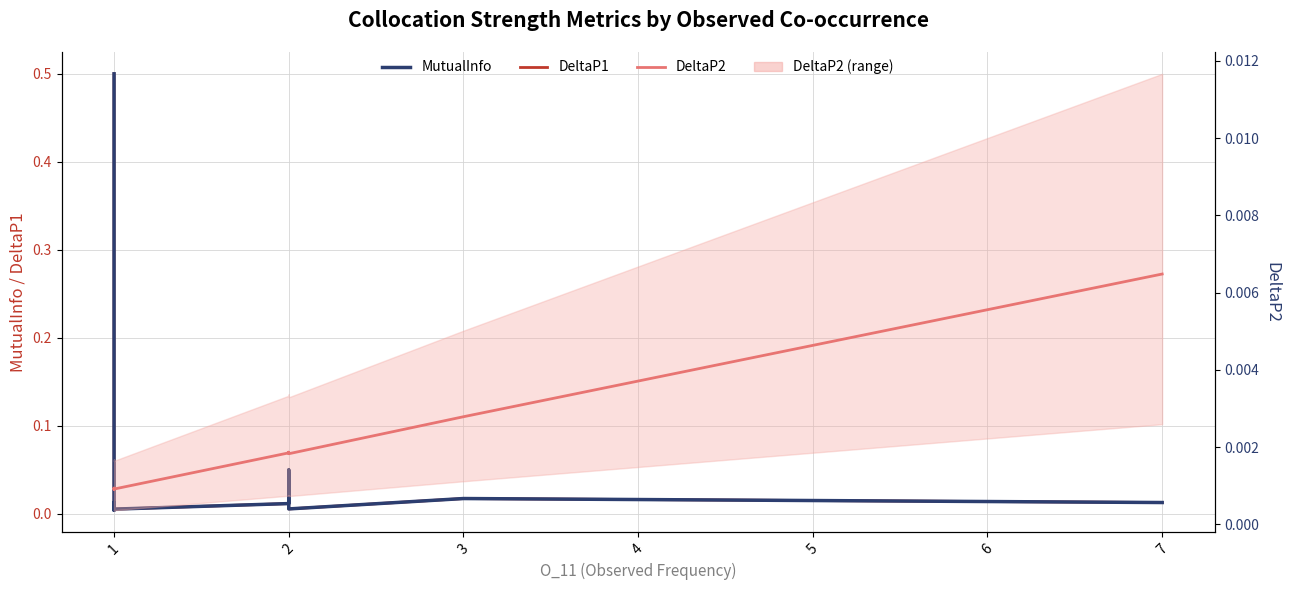

What is the difference between the maximum and second lowest values in the DeltaP1 series?

0.5